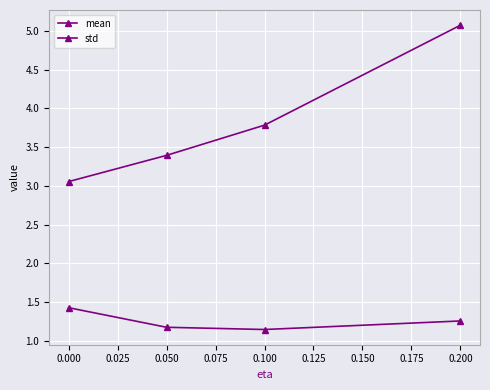

Count the number of categories in the chart.

4